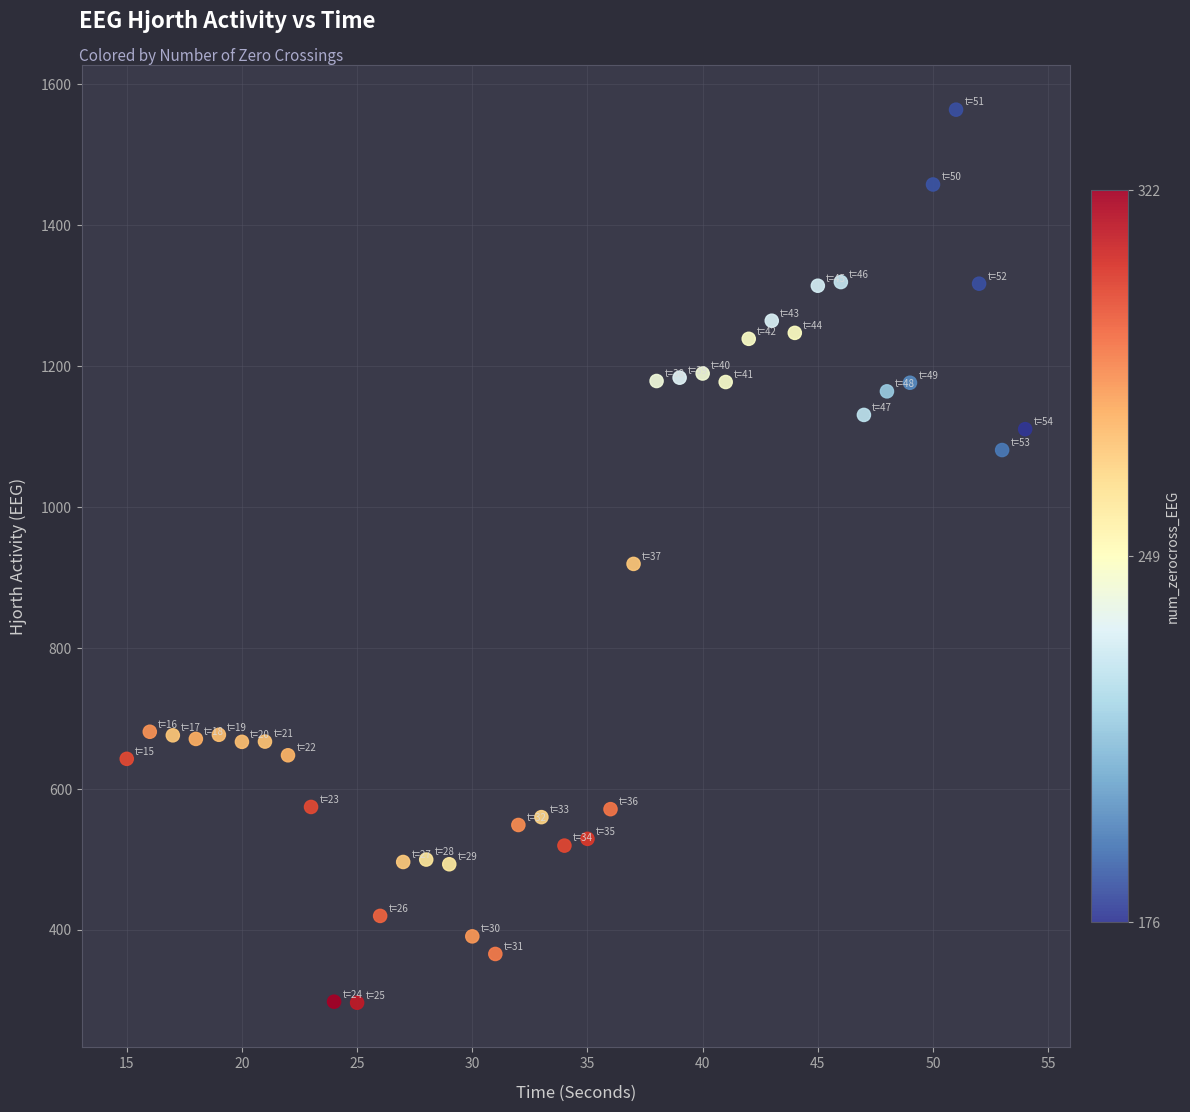

What is the range of Y values (max minus min)?

1267.4